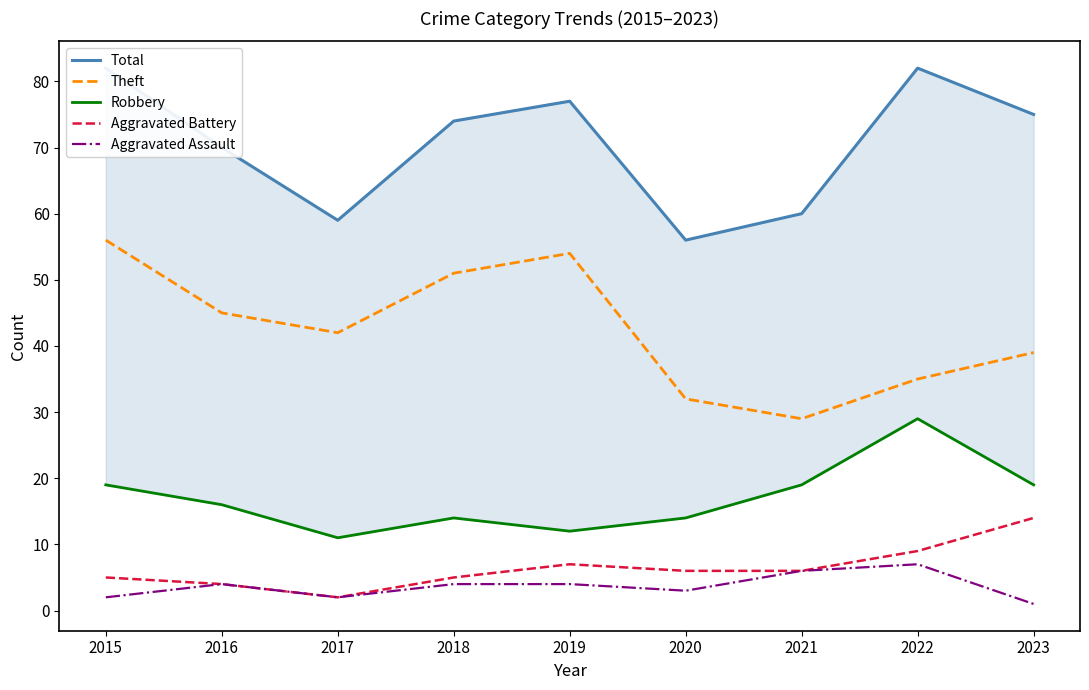

List the labels in order of Total value, smallest first.

2020, 2017, 2021, 2016, 2018, 2023, 2019, 2015, 2022